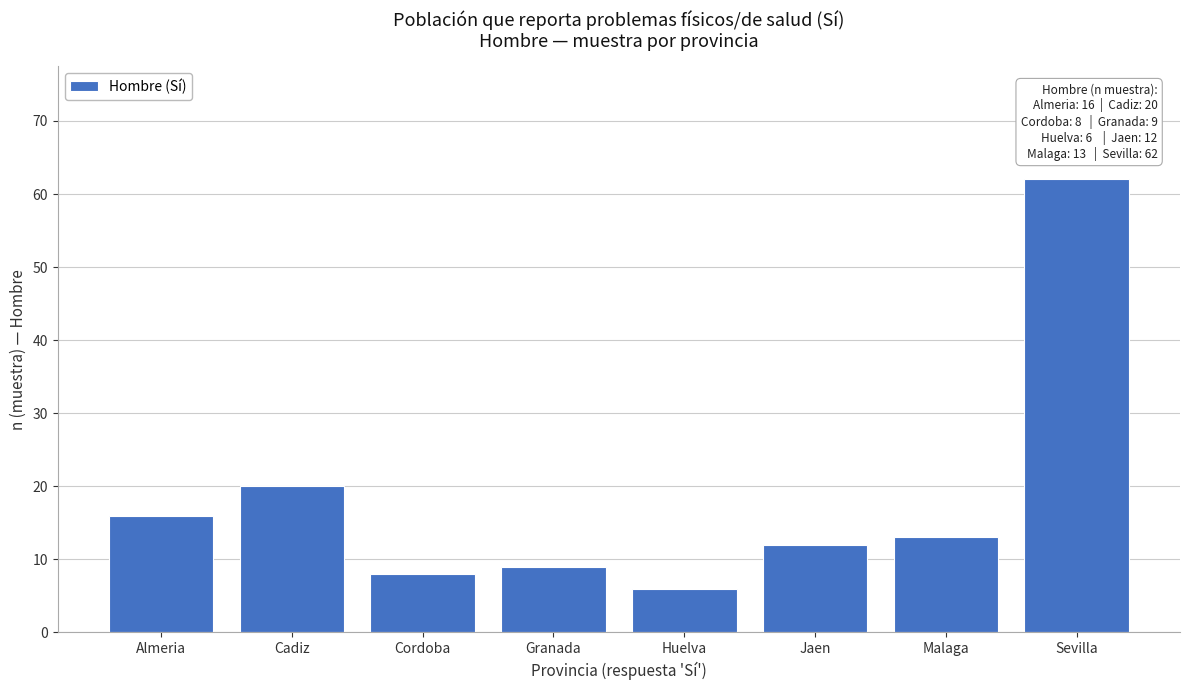

Reading left to right, transcribe all the data shown in this chart.

16	20	8	9	6	12	13	62